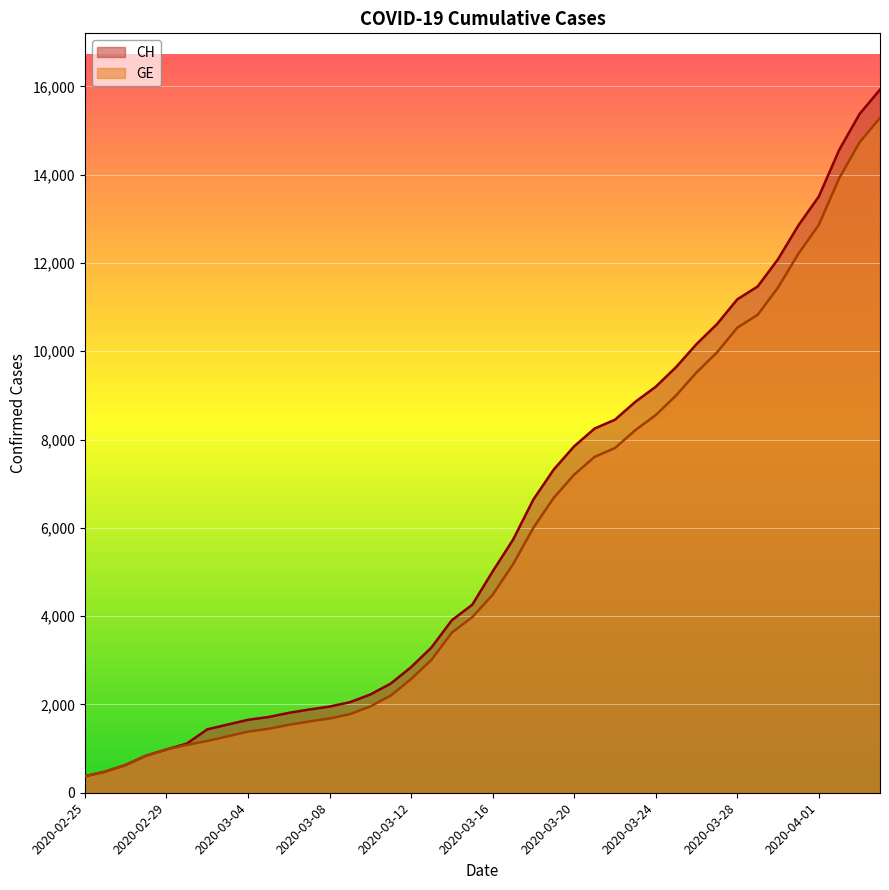

What is the smallest value displayed?

375